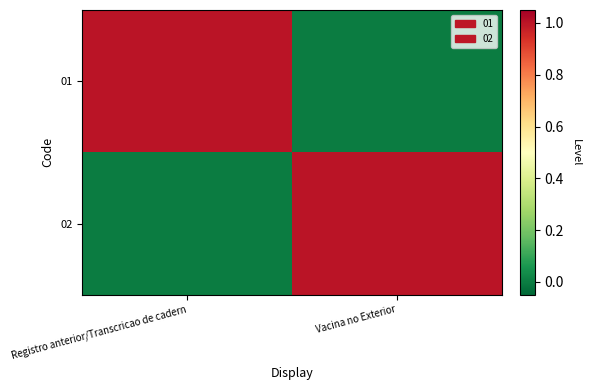

Between Vacina no Exterior and Registro anterior/Transcricao de cadern, which is larger?

Registro anterior/Transcricao de cadern